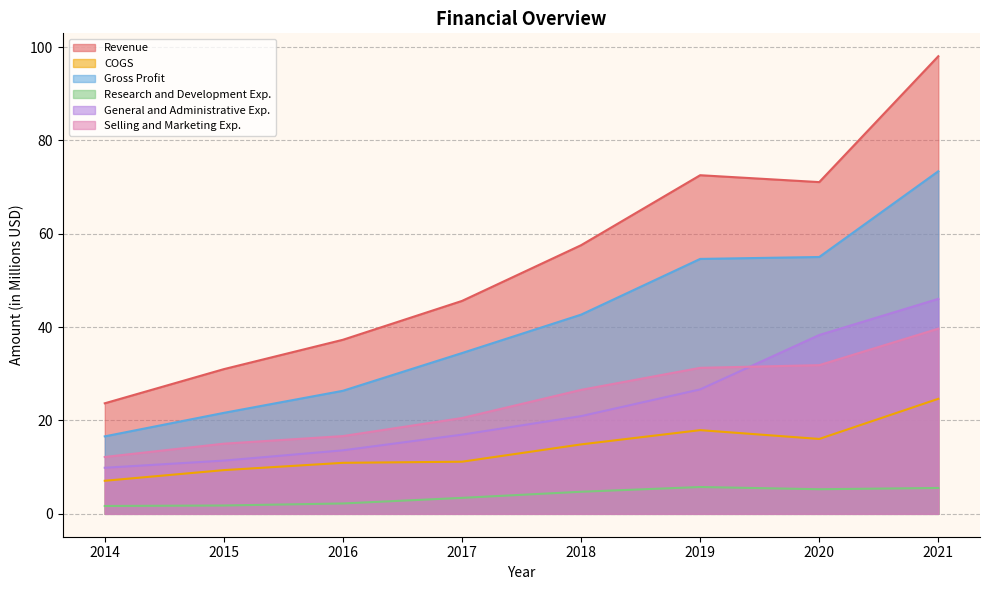

True or false: Revenue and Gross Profit cross at least once.

False